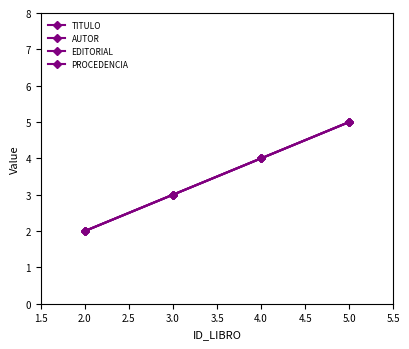

Does the chart have visible grid lines?

No